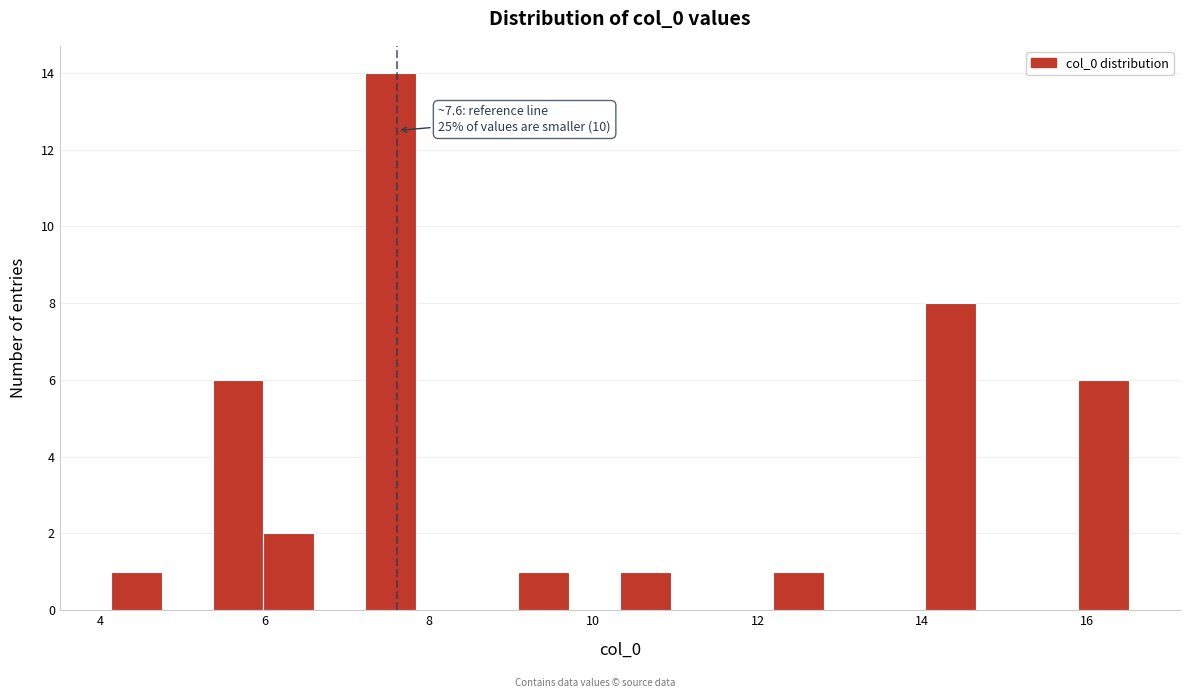

Around what value on the x-axis is the tallest bar? Give the approximate position of its centre, as read against the axis.

7.6